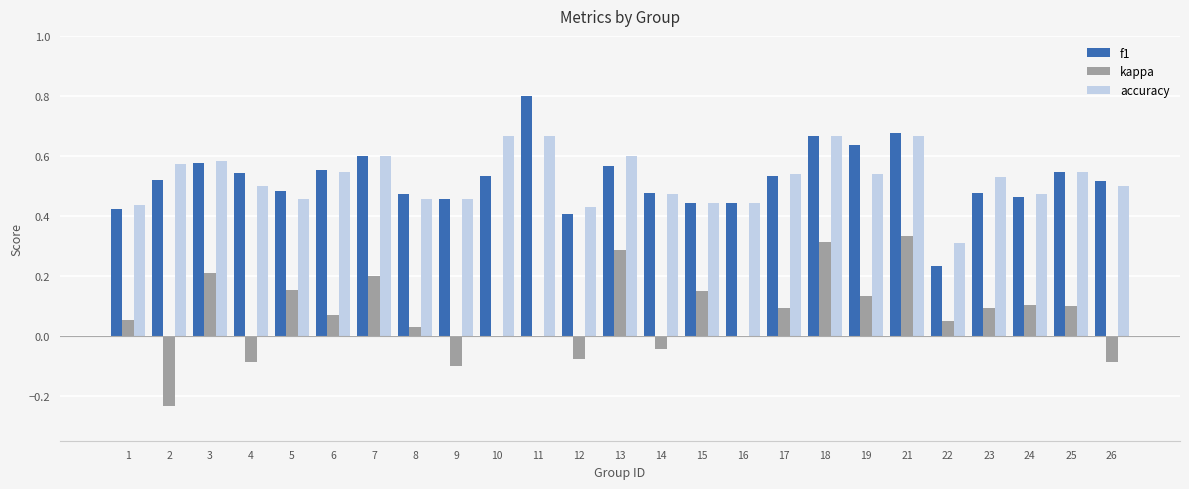

Count the accuracy values in the range 0 to 1.

25